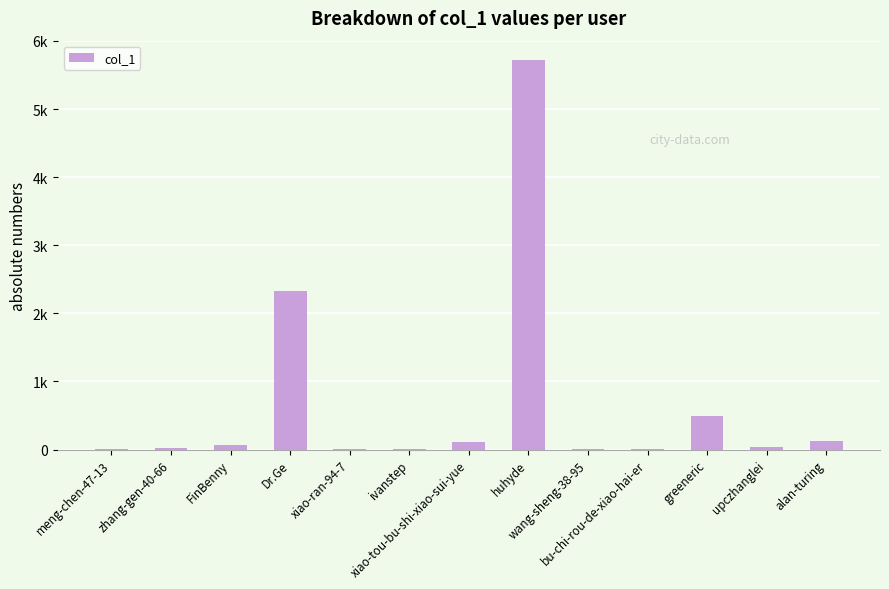

Are the bars grouped side by side (vs. stacked)?

No